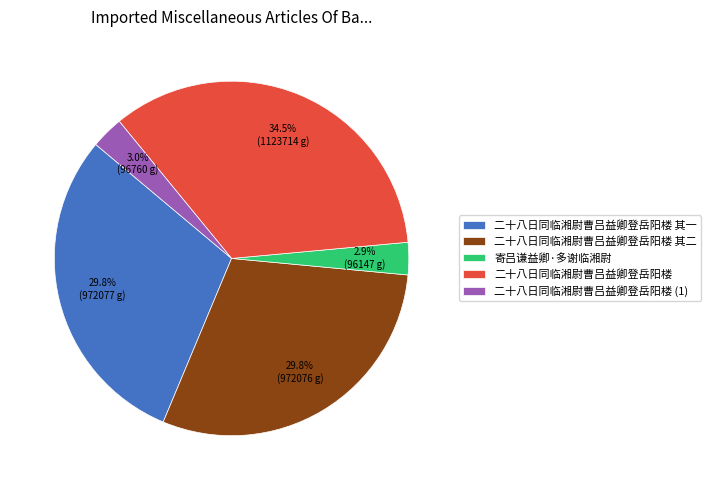

To the nearest percent, what is the difference between the 二十八日同临湘尉曹吕益卿登岳阳楼 其二 and 寄吕谦益卿·多谢临湘尉 slice percentages?

27%